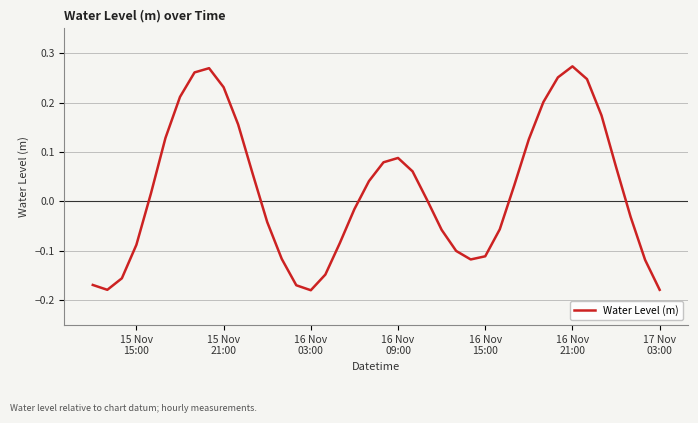

What is the value of the 31st point from the left?

0.1